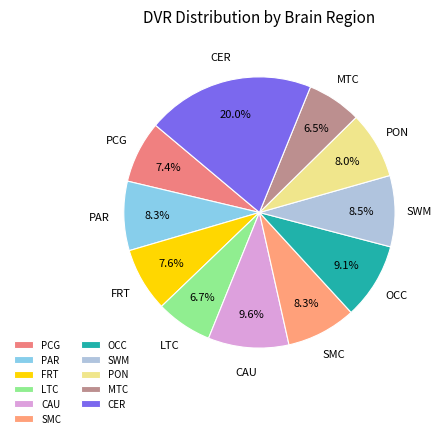

True or false: MTC accounts for 17% of the total.

False